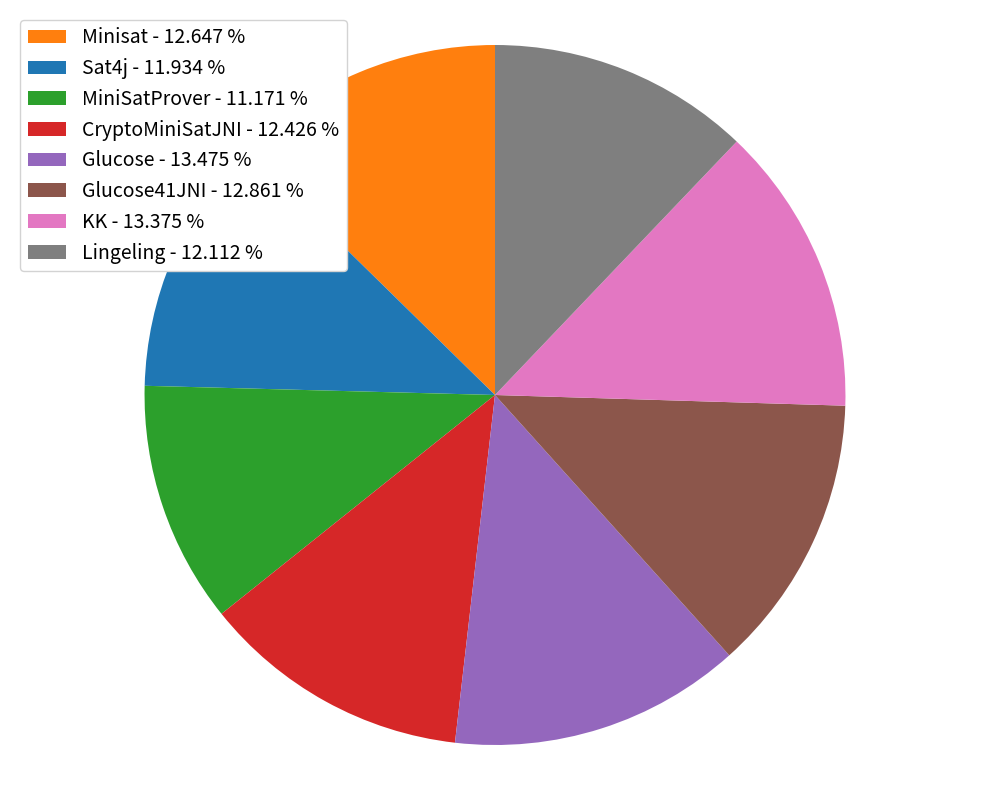

Do Glucose41JNI - 12.861 % and KK - 13.375 % together represent more than half of the pie?

No